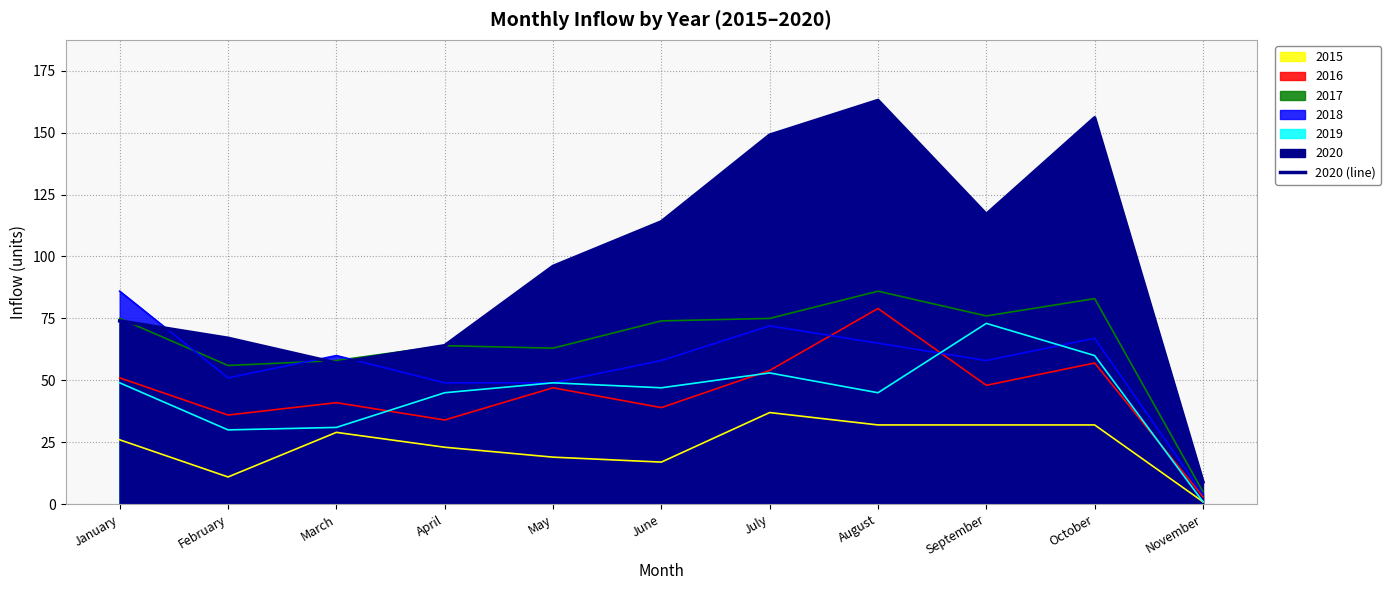

What is the change in value from February to October?

+89